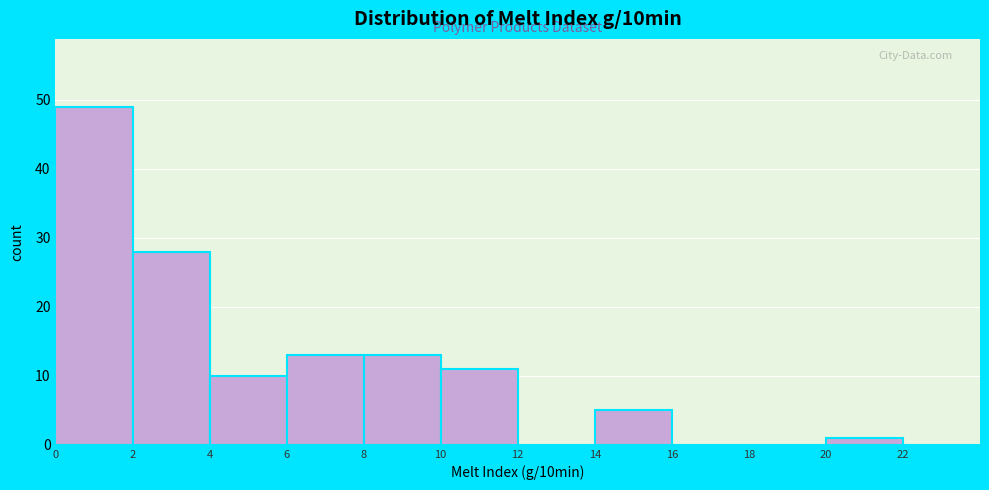

Over which range of the x-axis is the bar tallest?

0 to 2